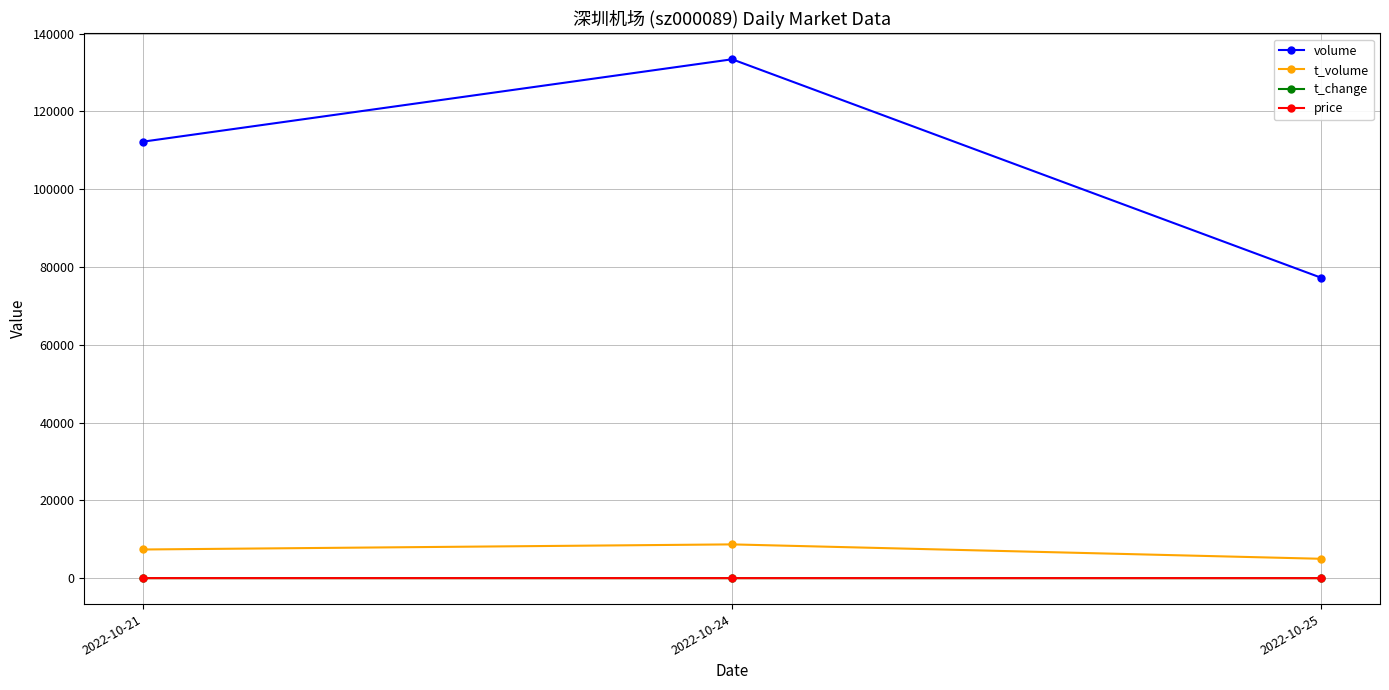

At which label is volume closest to 105323?

2022-10-21